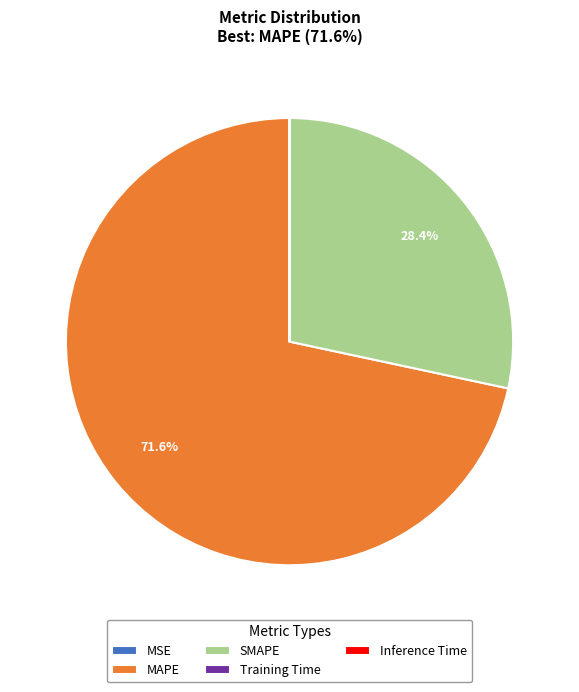

What is the largest slice in the pie chart?

MAPE